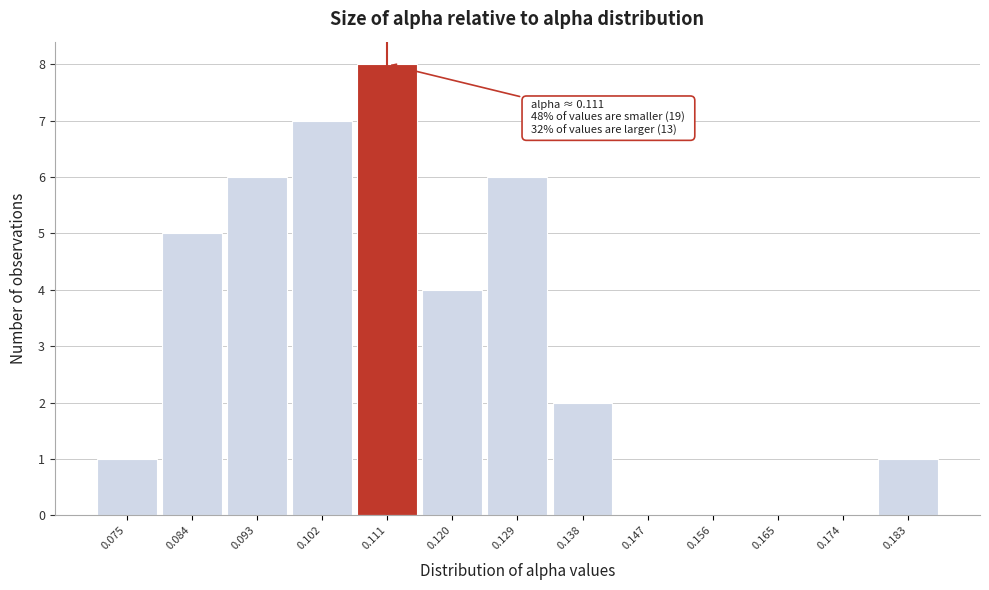

Which range on the x-axis has the tallest bar?

0.107 to 0.116